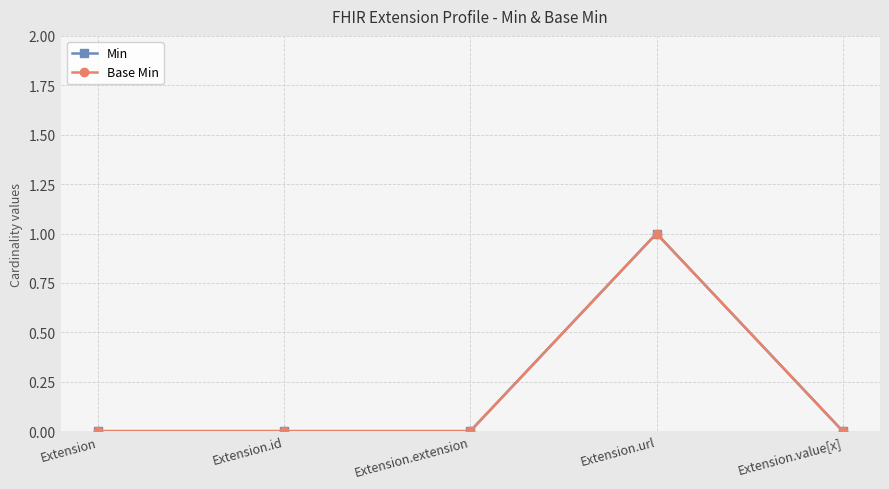

Reading left to right, extract all data points from this chart.

Min: 0	0	0	1	0
Base Min: 0	0	0	1	0